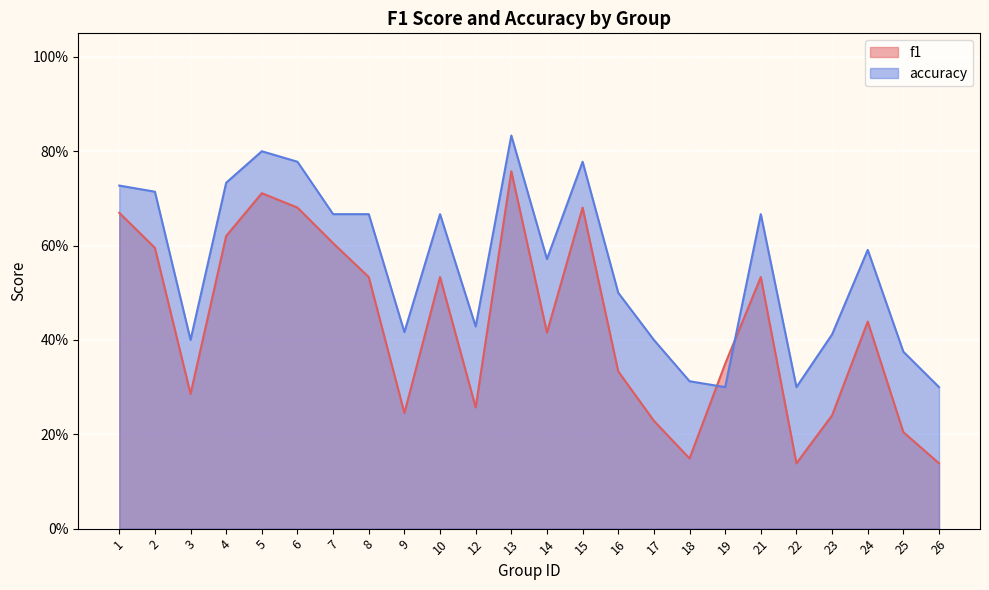

At which category does accuracy reach its first local peak?

5